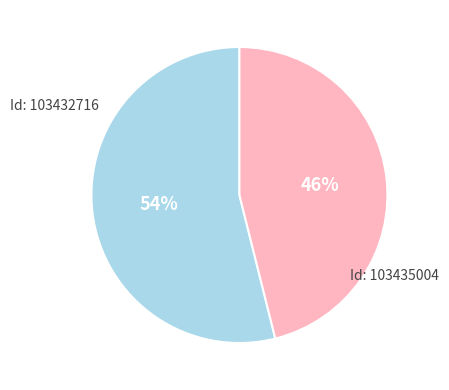

What is the ratio of the value at Id: 103435004 to the value at Id: 103432716?

0.9